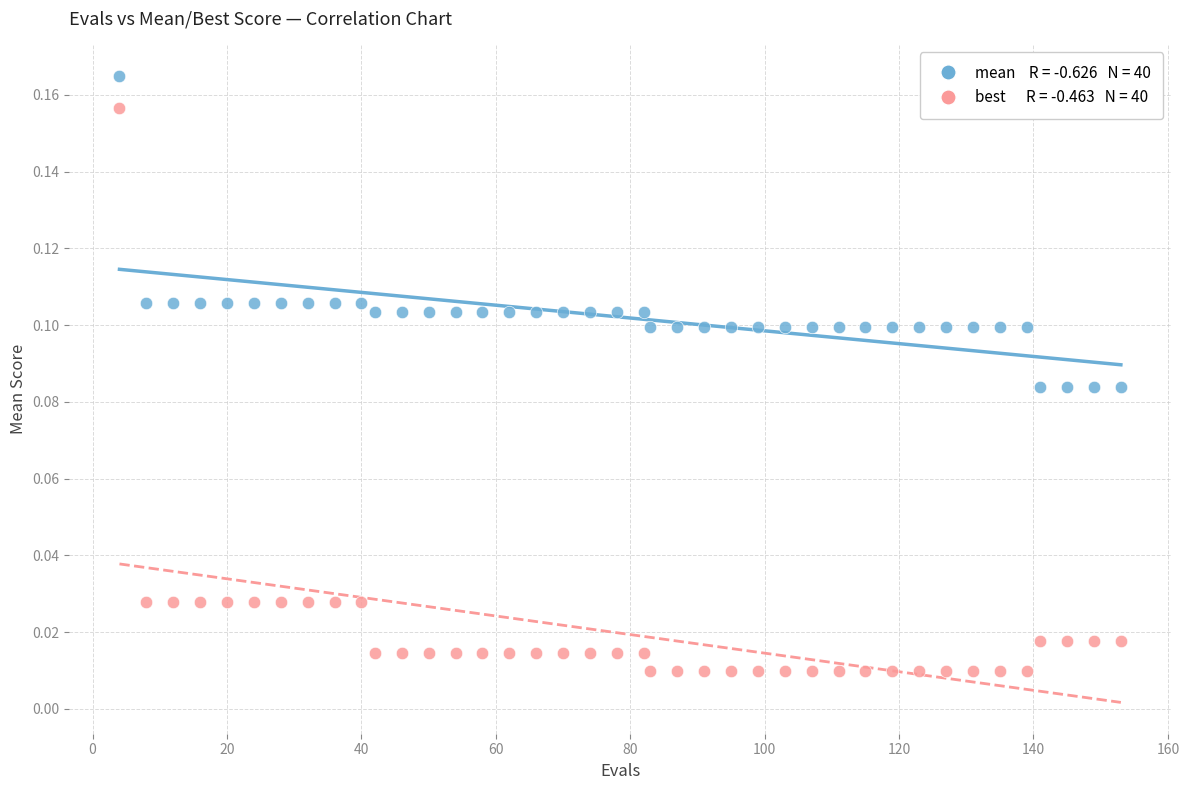

Across all data points, what is the range of X values (max minus min)?

149.0